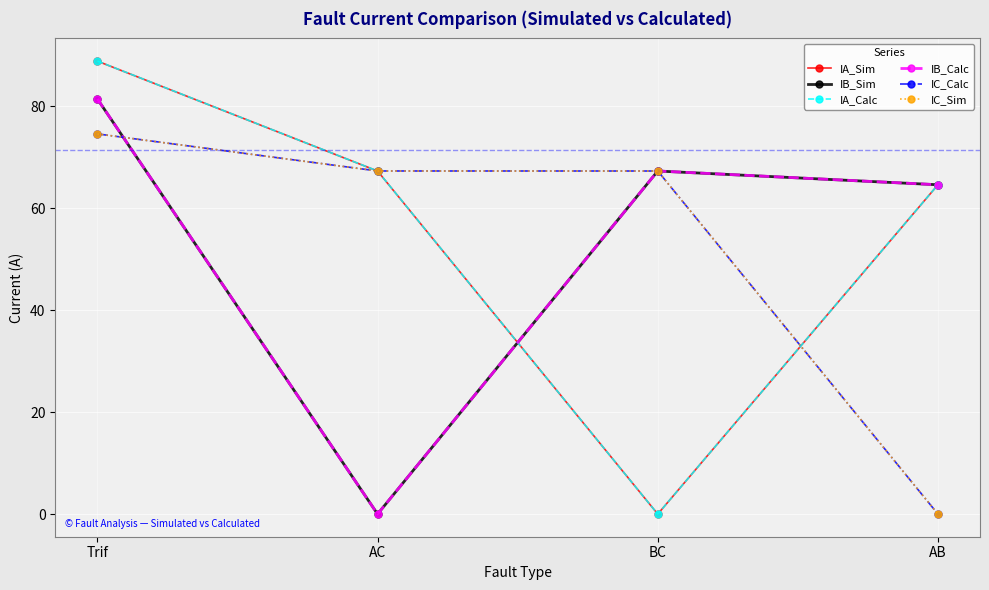

Rank the categories by IB_Calc value from highest to lowest.

Trif, BC, AB, AC